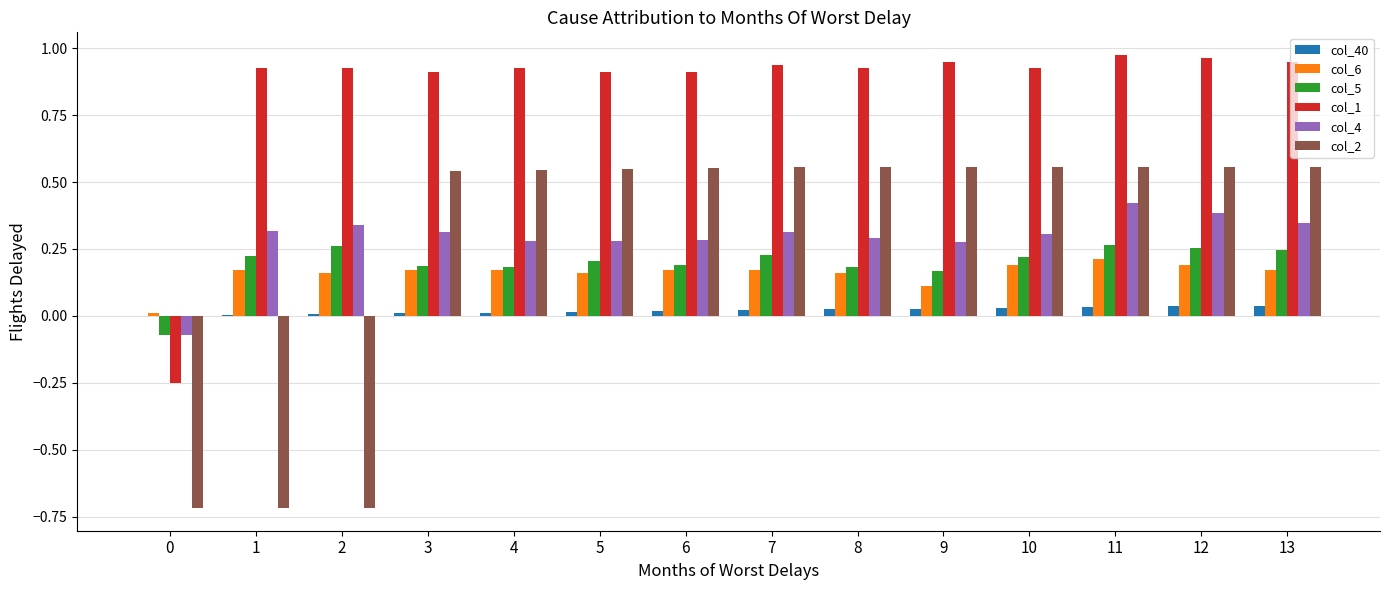

What are all the series names shown in the legend?

col_40, col_6, col_5, col_1, col_4, col_2